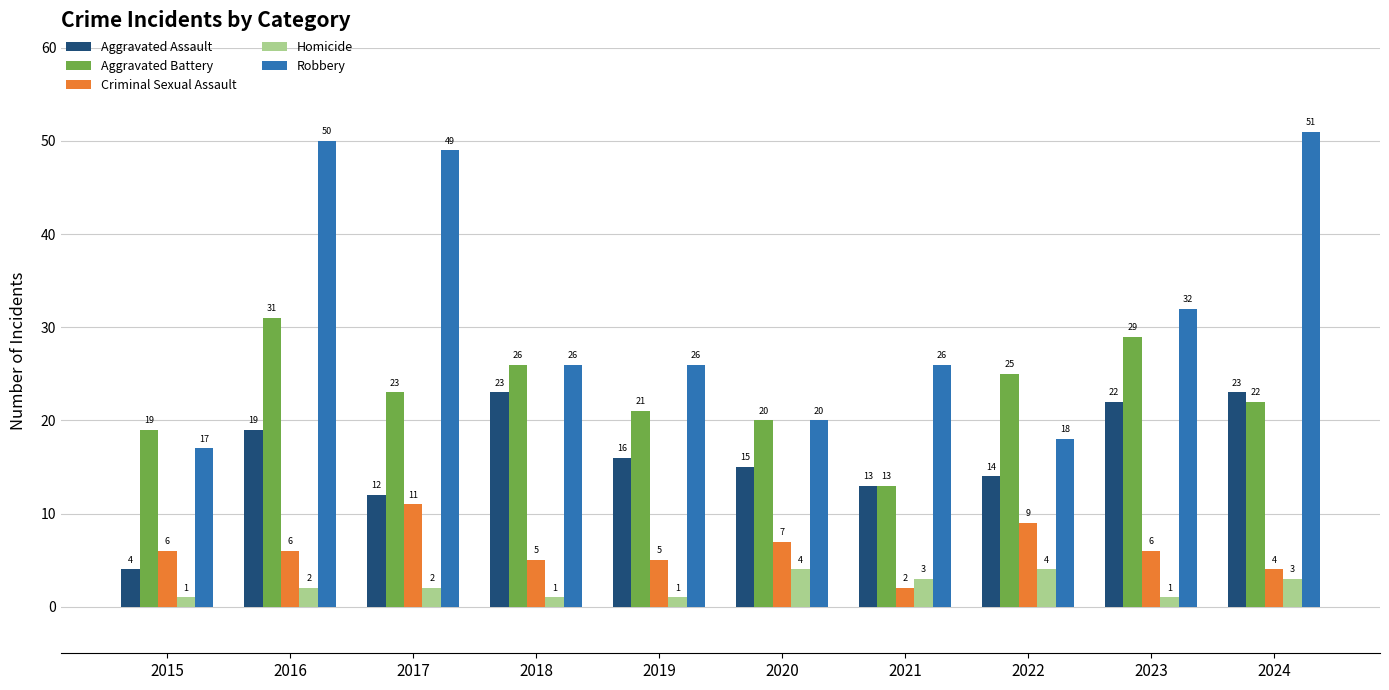

What is the difference between the second highest and minimum values in the Criminal Sexual Assault series?

7